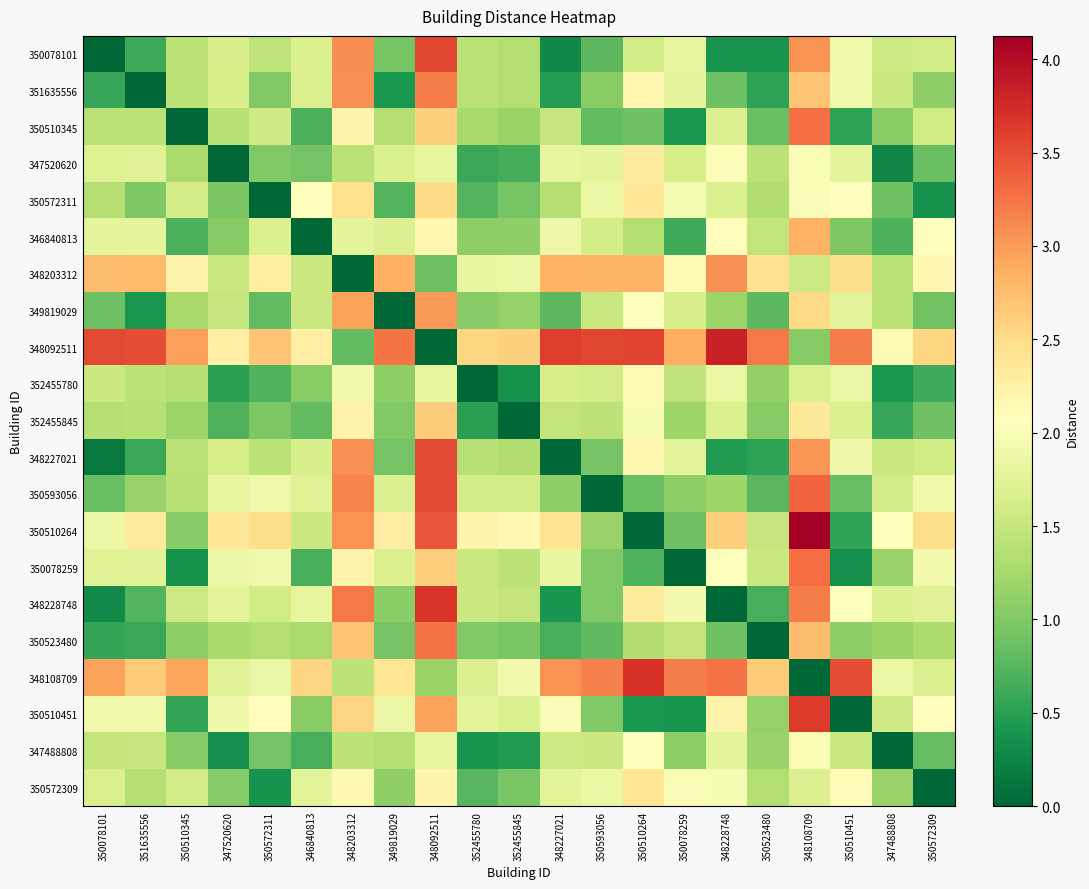

Between 350510451 and 348092511, which is larger?

348092511